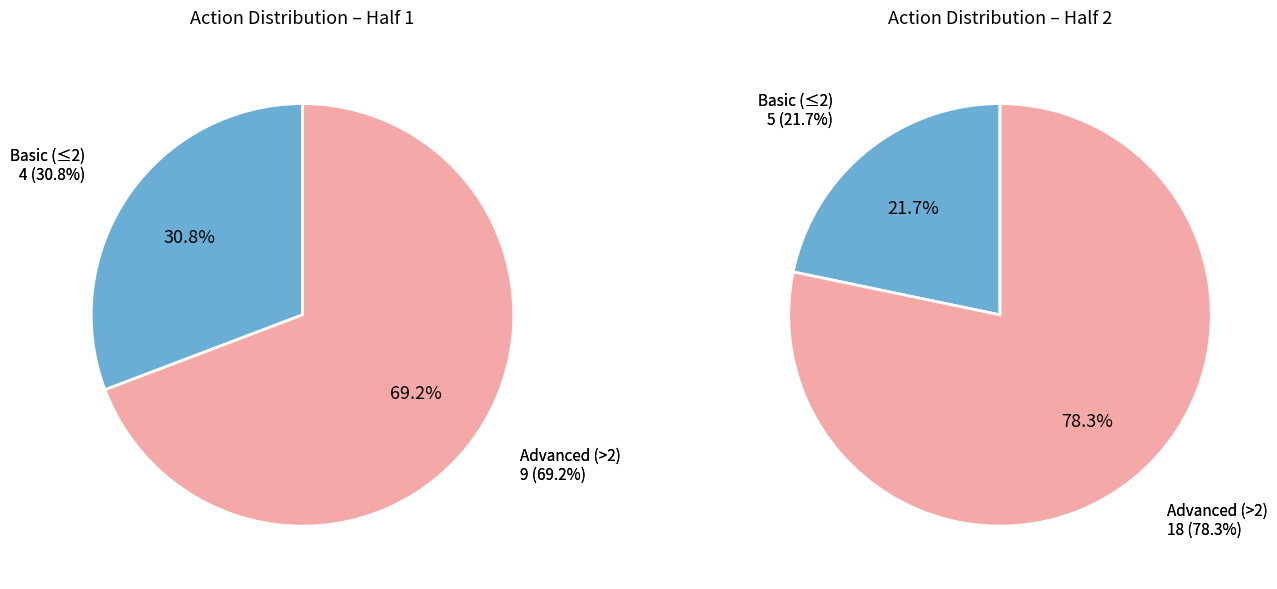

True or false: 1 accounts for 30% of the total.

False